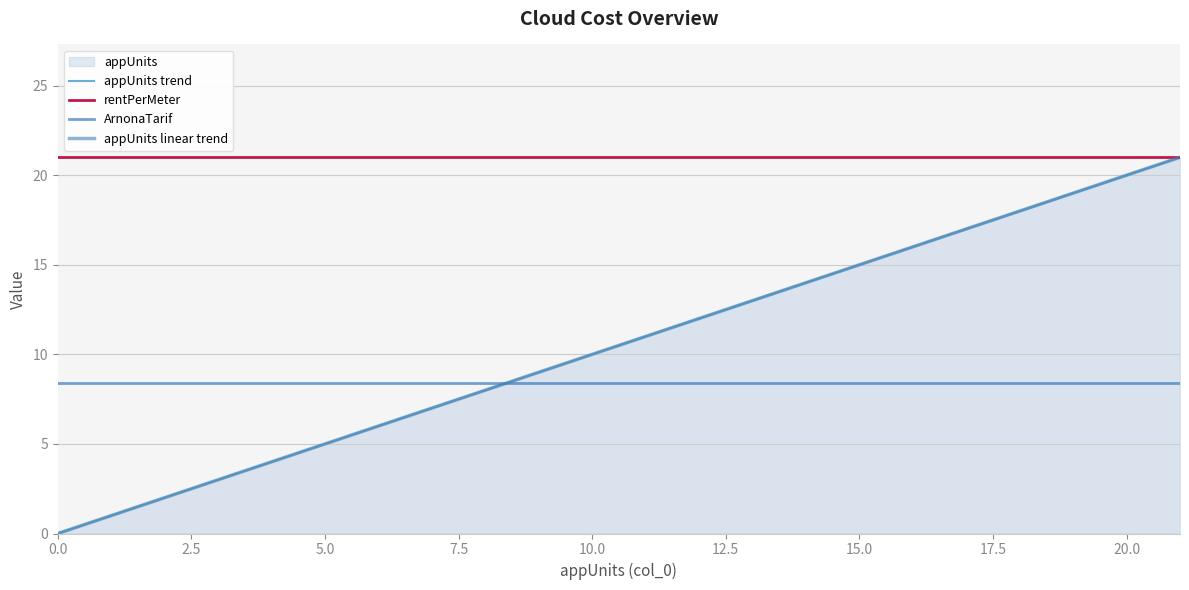

Which series has the largest range (max minus min)?

appUnits trend